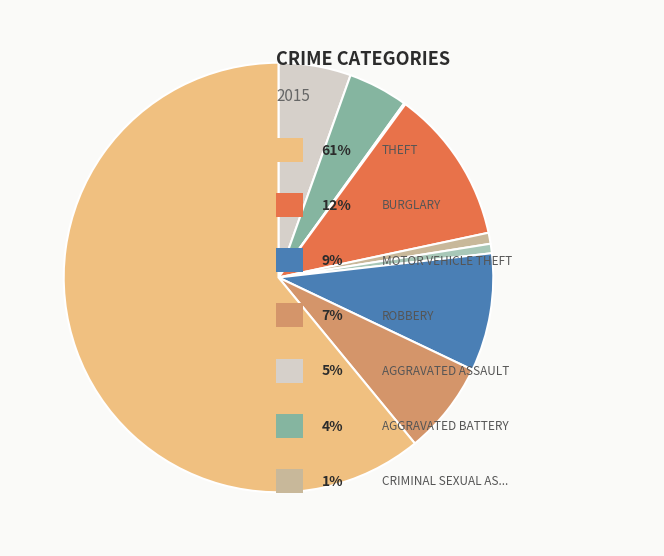

Does any single category account for the majority?

Yes